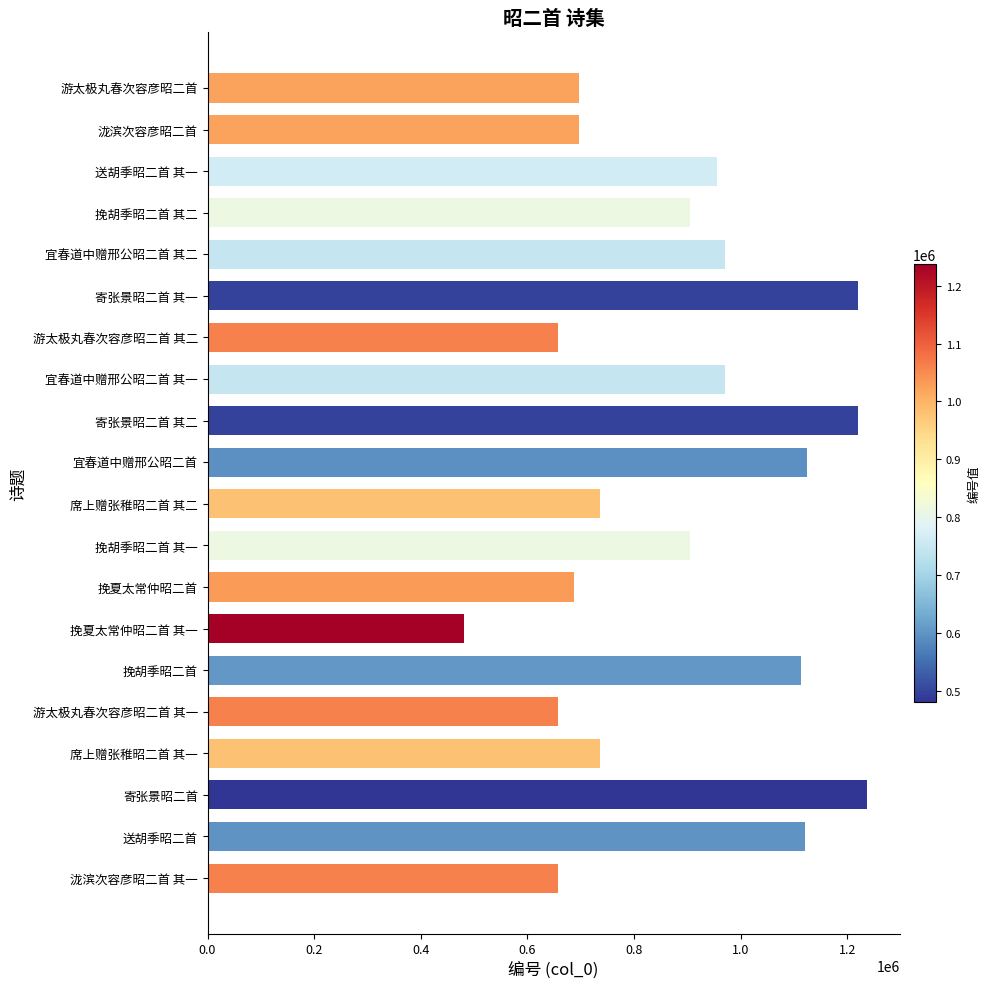

What value does the data have at 挽胡季昭二首 其一?

905504